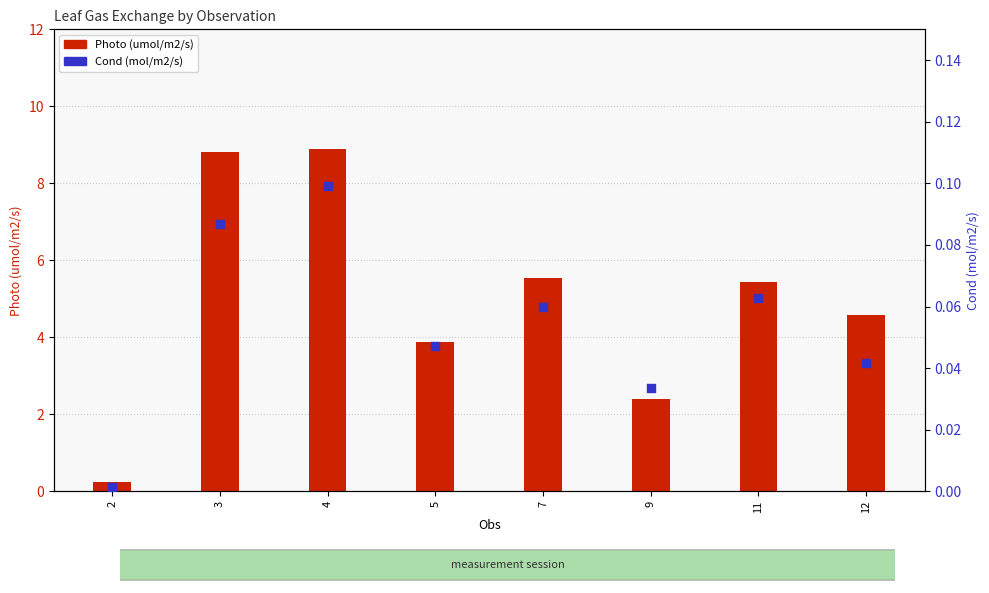

At which category is the sum across all series the highest?

4